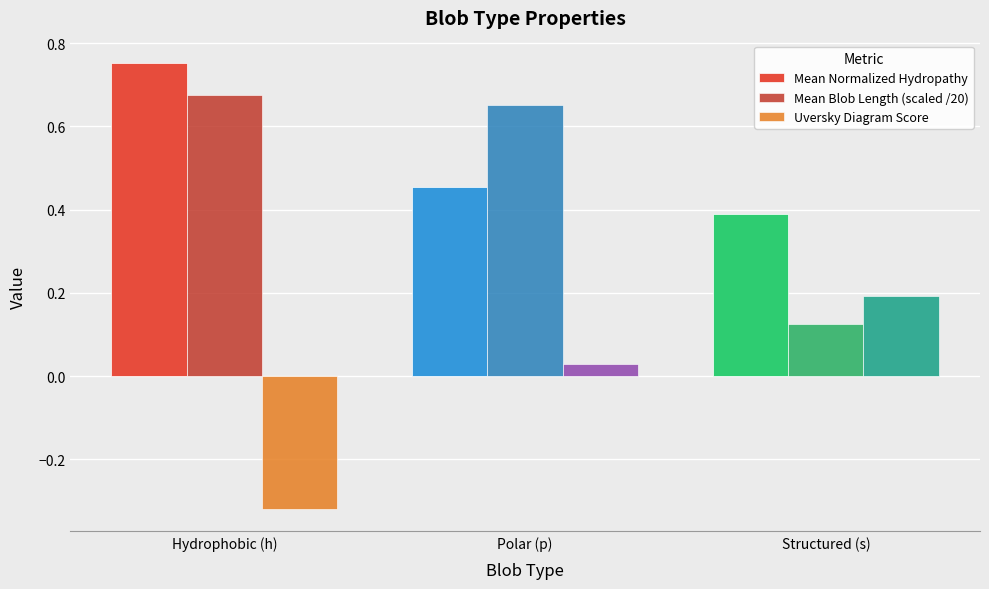

Between Polar (p) and Structured (s), which series saw the biggest shift?

Mean Blob Length (scaled /20)